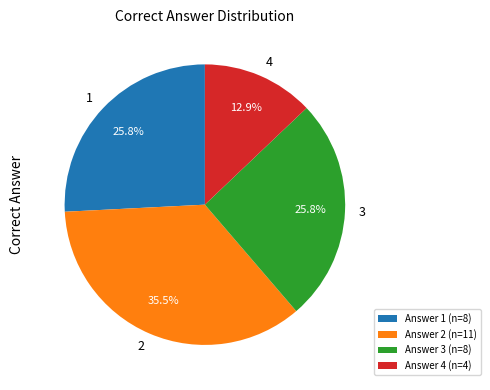

Which category has the biggest portion of the pie?

Answer 2 (n=11)